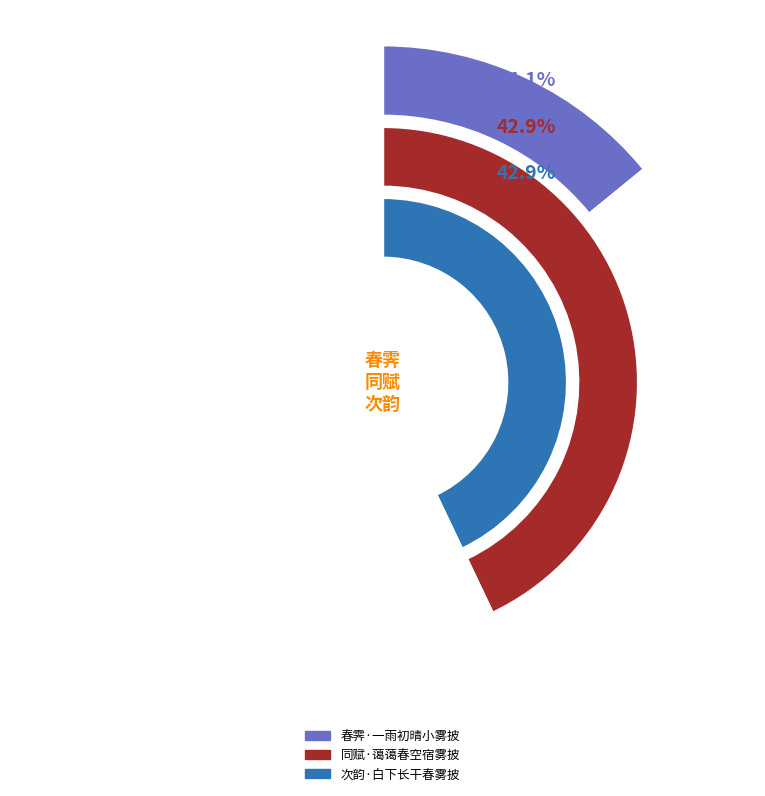

What percentage do 春霁·一雨初晴小雾披 and 同赋·蔼蔼春空宿雾披 together represent?

57.1%